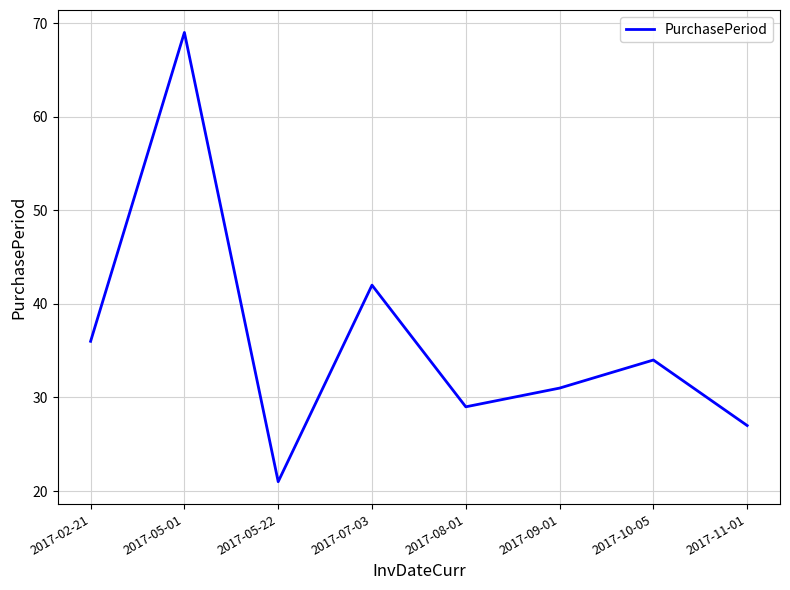

Which has a higher value, 2017-05-22 or 2017-02-21?

2017-02-21